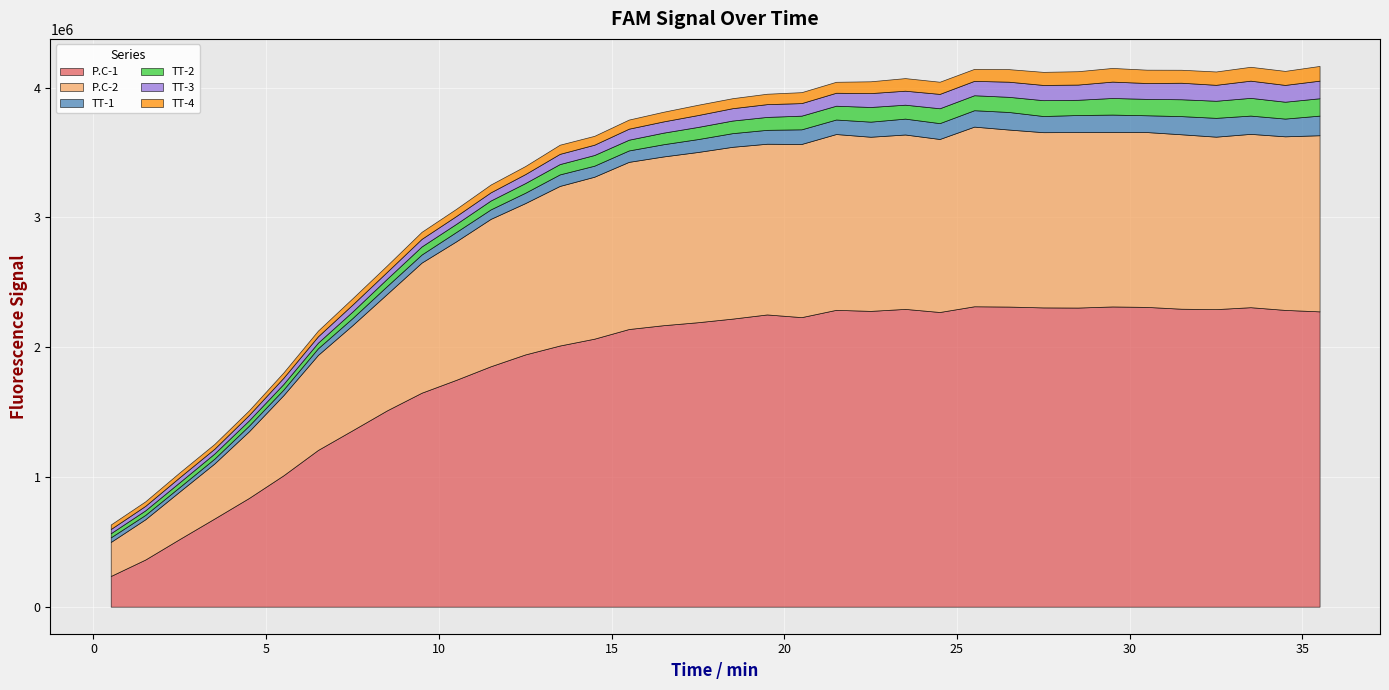

At which label does TT-2 first exceed 97166?

19.5